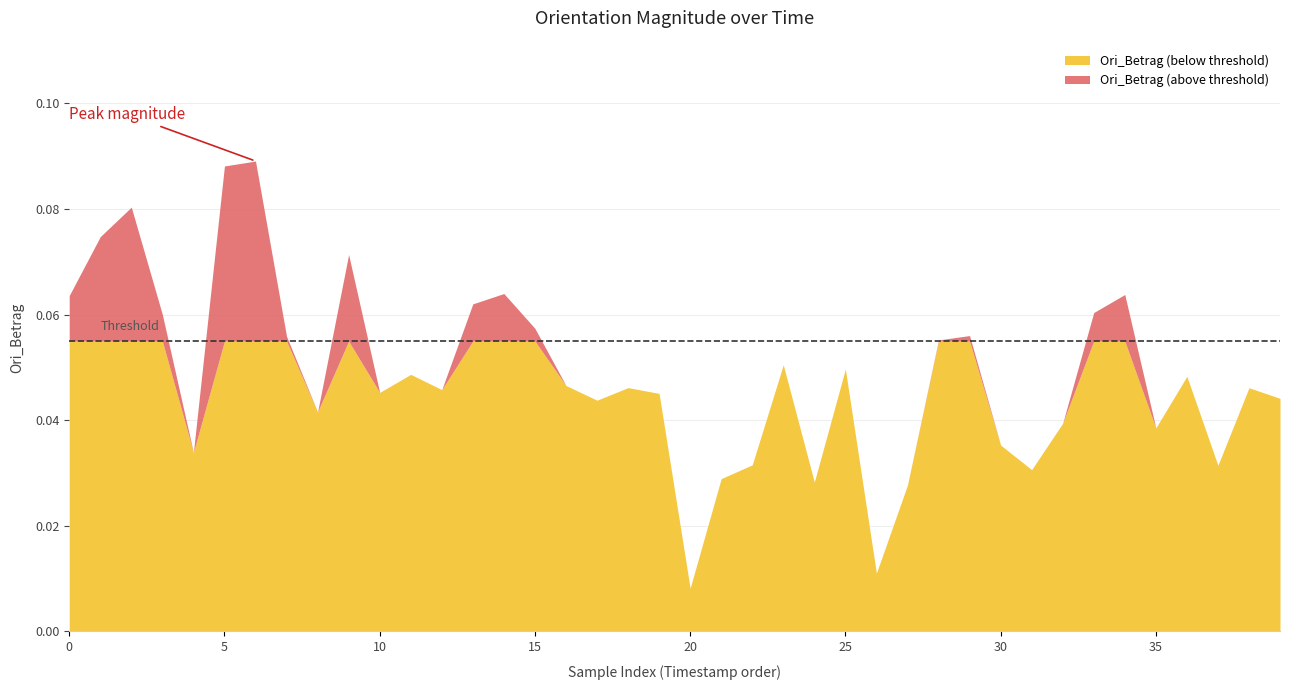

How many points are higher than both their immediate neighbors (excluding endpoints)?

12